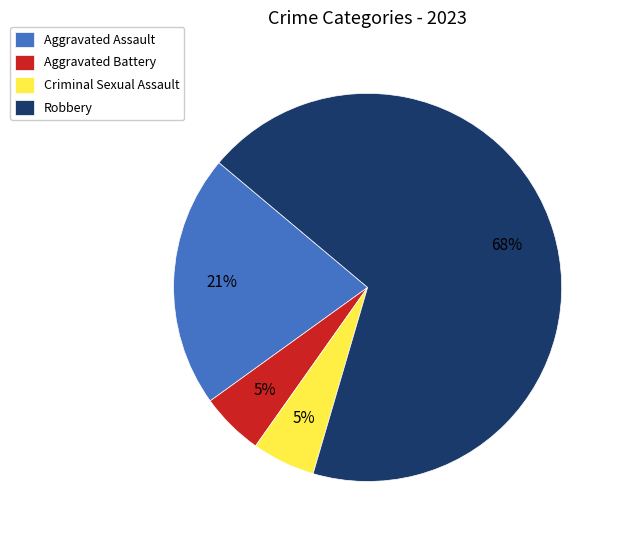

Between Robbery and Criminal Sexual Assault, which is larger?

Robbery